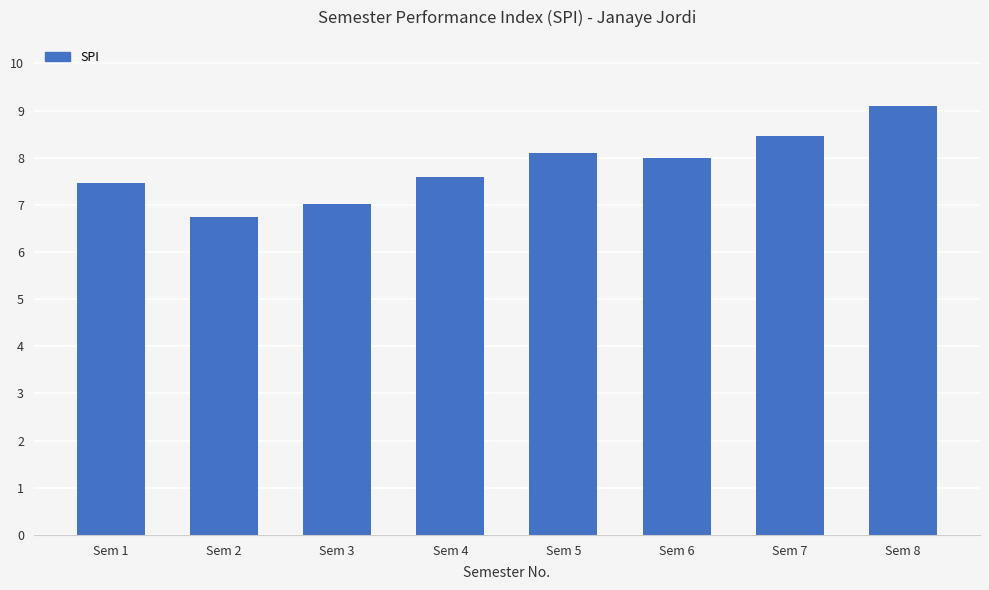

The value at Sem 8 is 12.6. True or false?

False